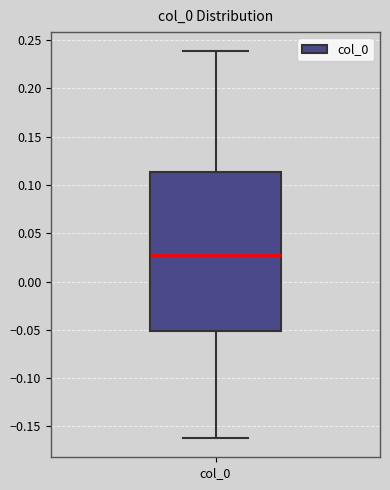

Transcribe this box plot: give where the median line is, the range the box spans, and where the two whiskers end, as read against the y-axis. The values are not printed on the chart, so give them approximately, as read against the axis.

median 0.025, box -0.050 to 0.115, whiskers -0.160 to 0.240